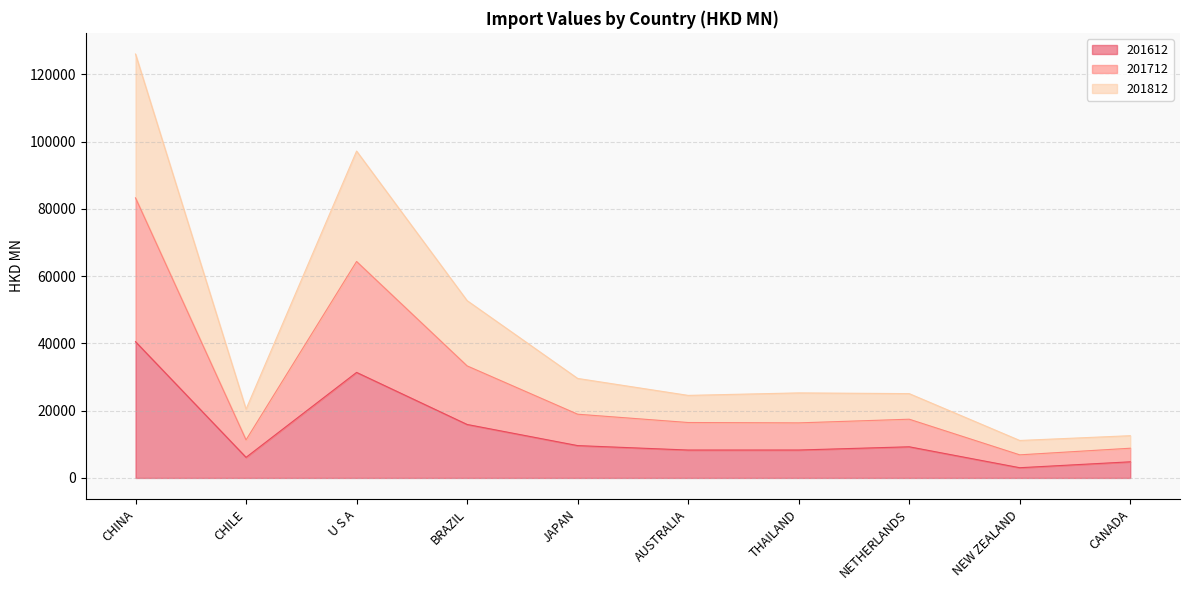

Is it true that 201612 equals 3636.2 at JAPAN?

False